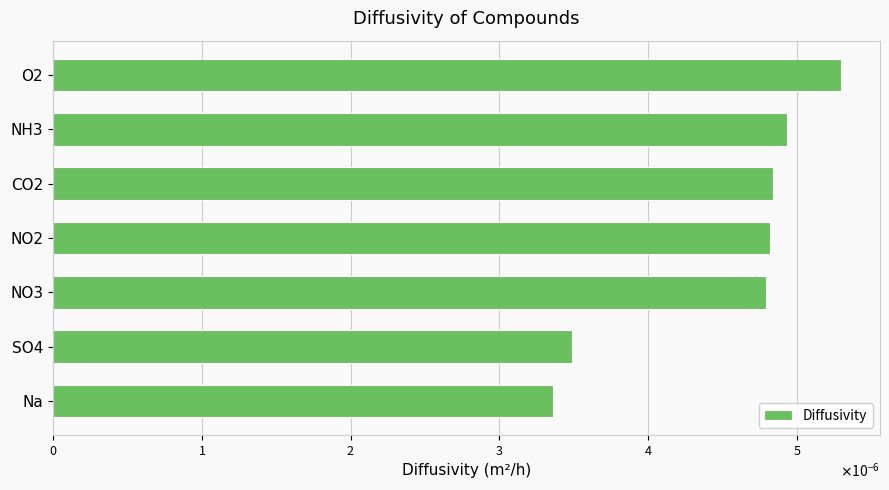

At which label is the value closest to 0?

Na